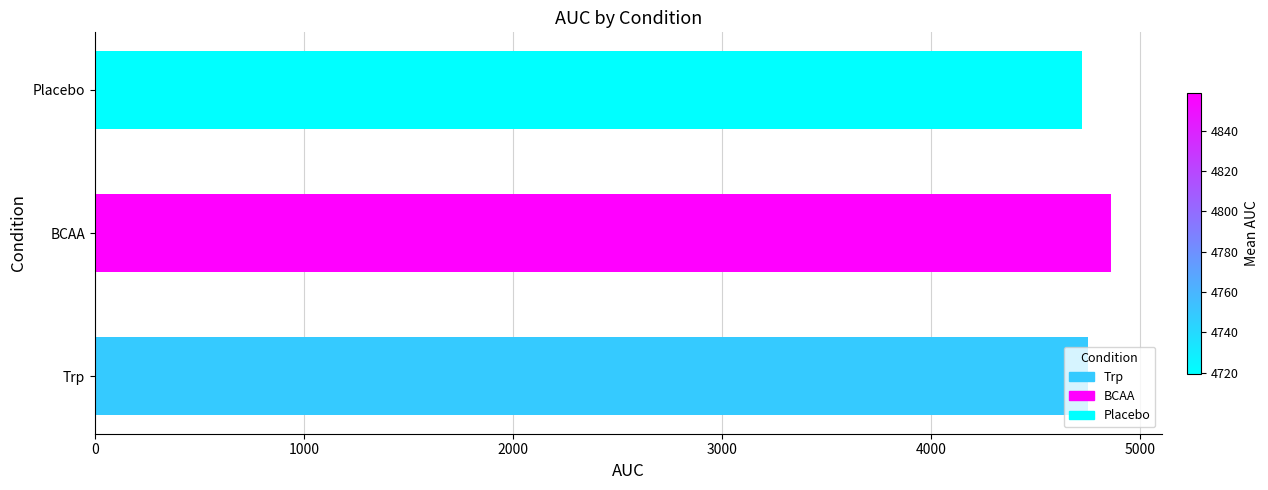

What is the value of the 3rd bar from the left?

4719.6